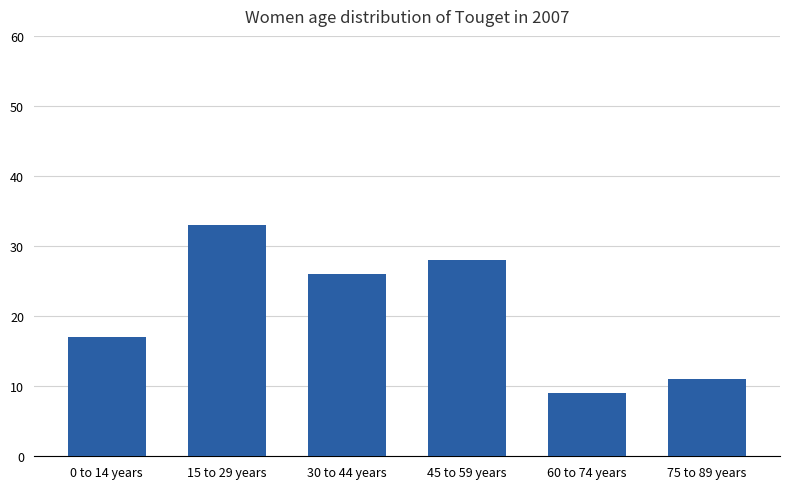

Which has a higher value, 75 to 89 years or 60 to 74 years?

75 to 89 years